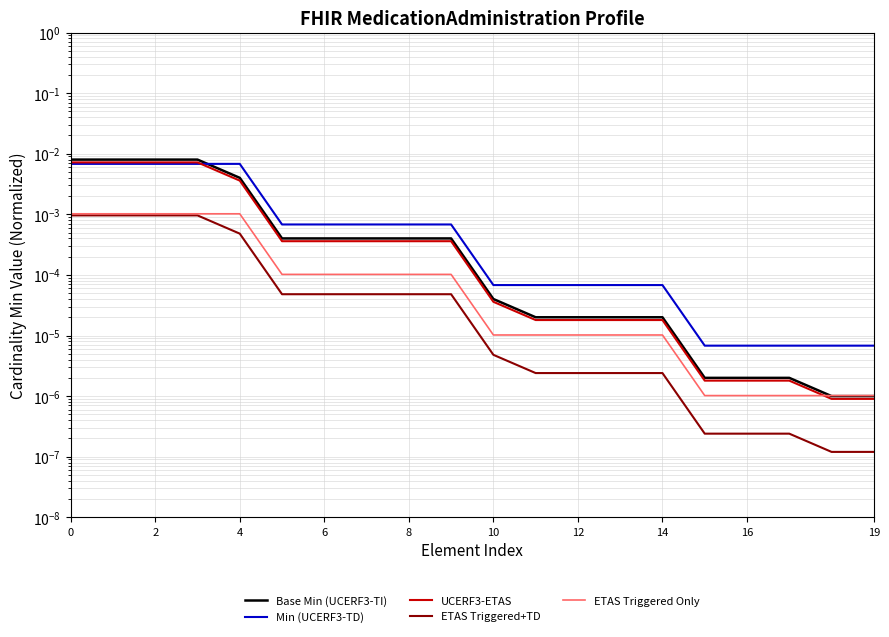

At which label is Base Min (UCERF3-TI) closest to 0?

18